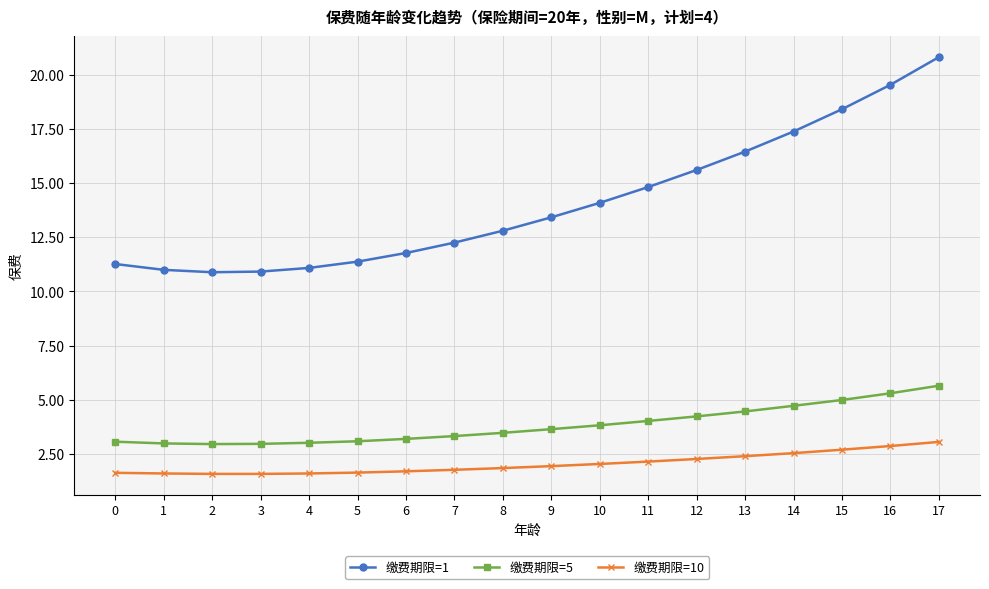

Which series has the widest spread of values?

缴费期限=1